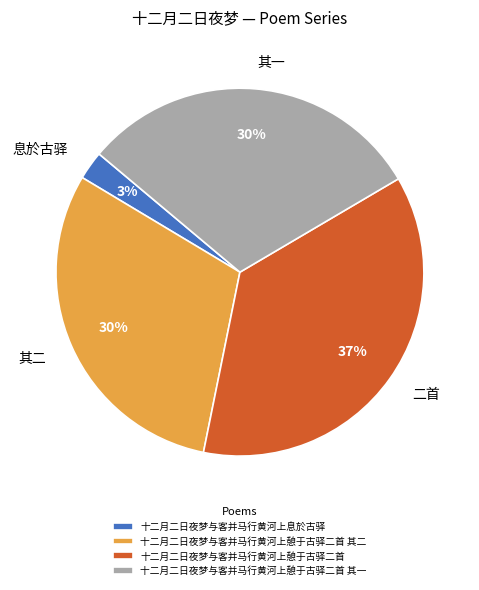

How many segments does this pie chart have?

4